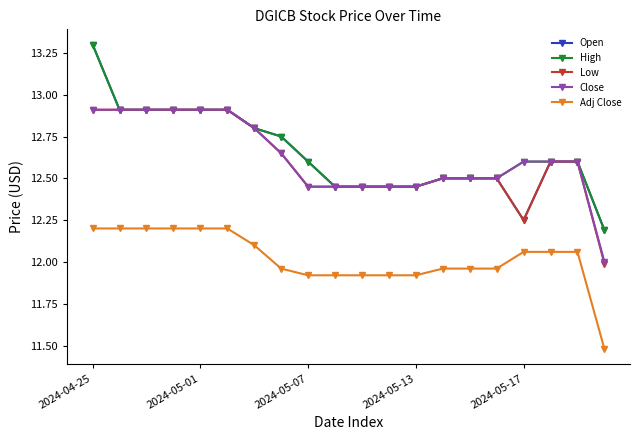

At how many categories does at least one series exceed 12?

20